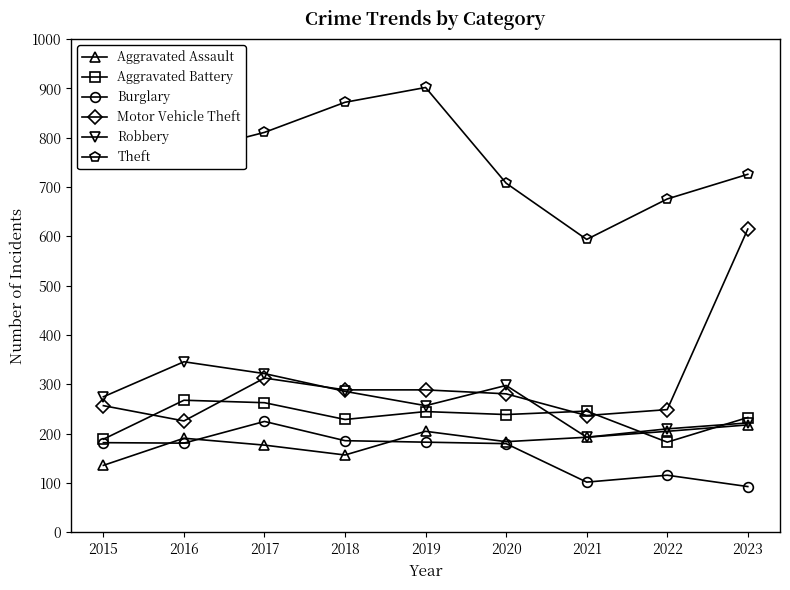

True or false: Motor Vehicle Theft and Aggravated Assault cross at least once.

False